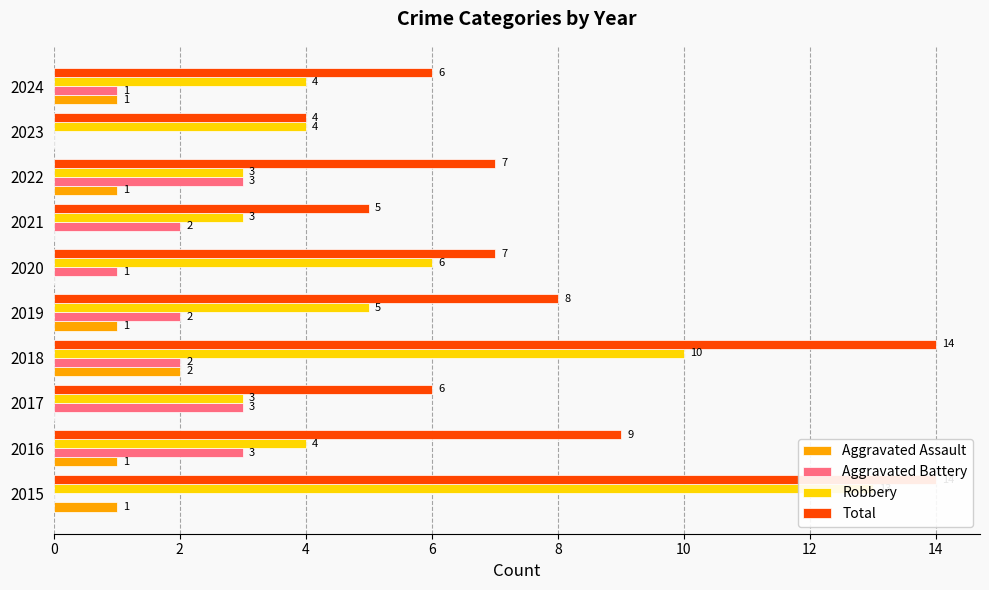

Does the chart contain any negative values?

No